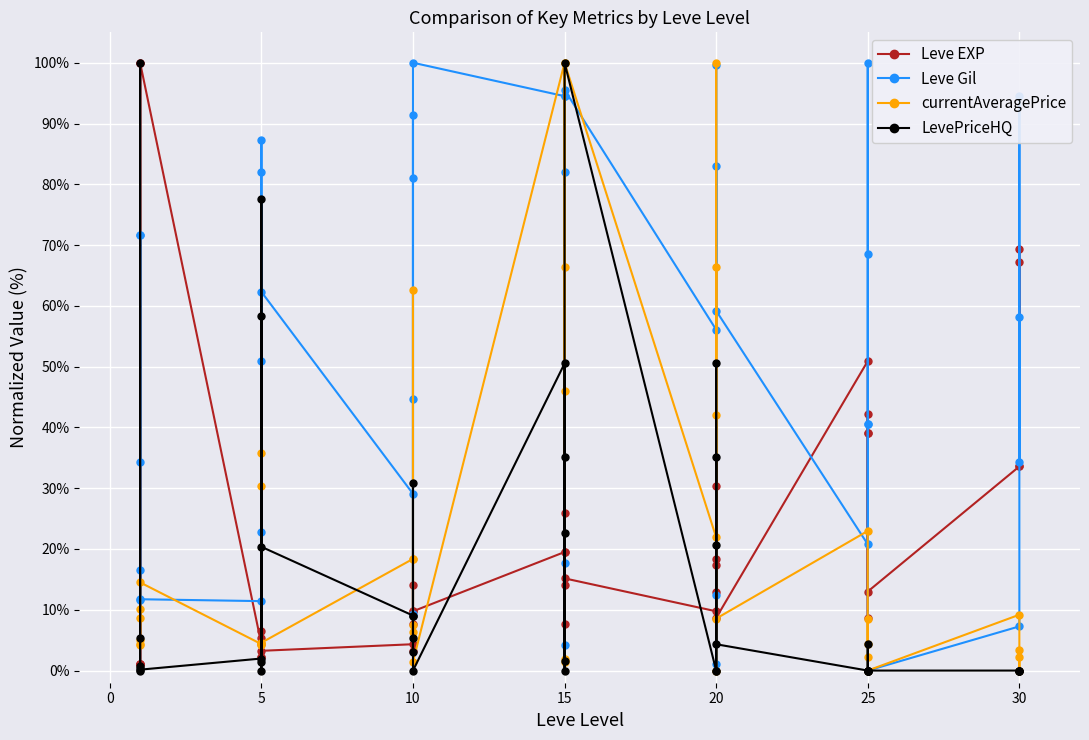

How many data points in currentAveragePrice are less than 8?

20